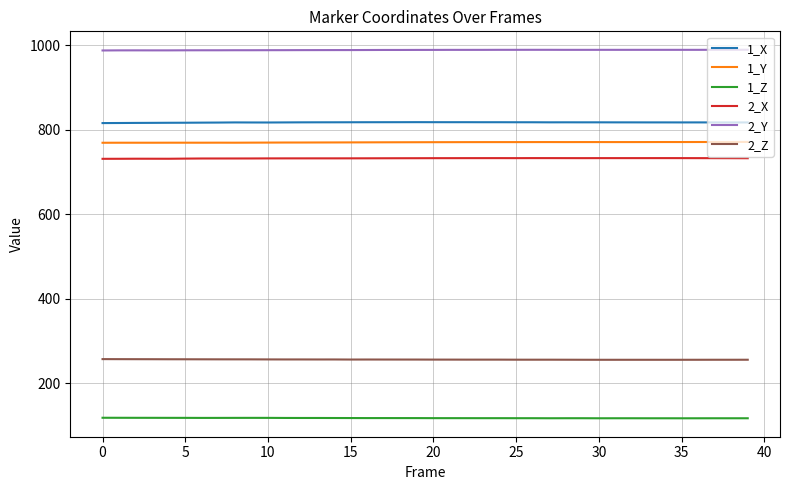

Which series has the largest total across all categories?

2_Y